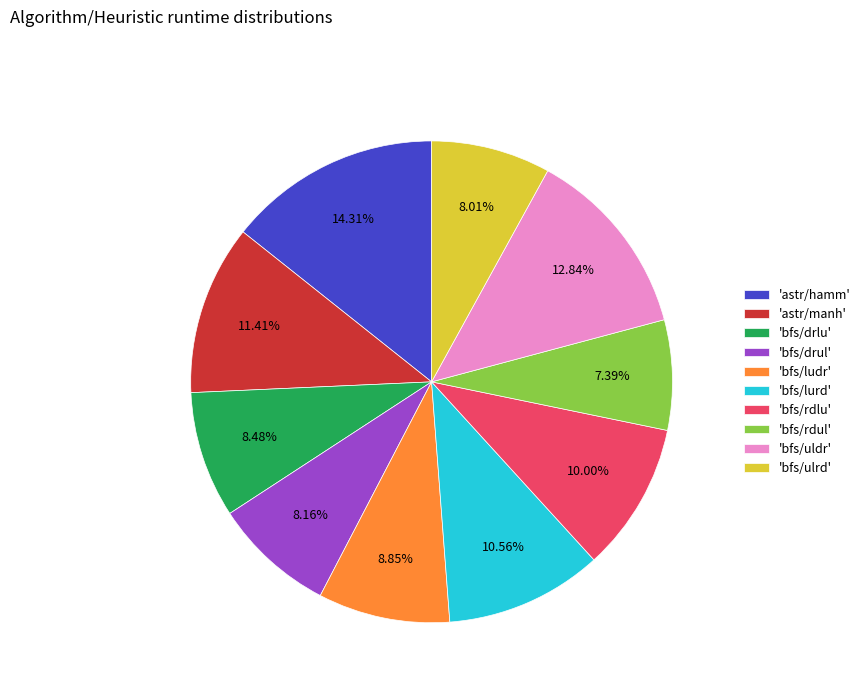

Combined, do 'bfs/lurd' and 'bfs/ludr' account for over 50%?

No